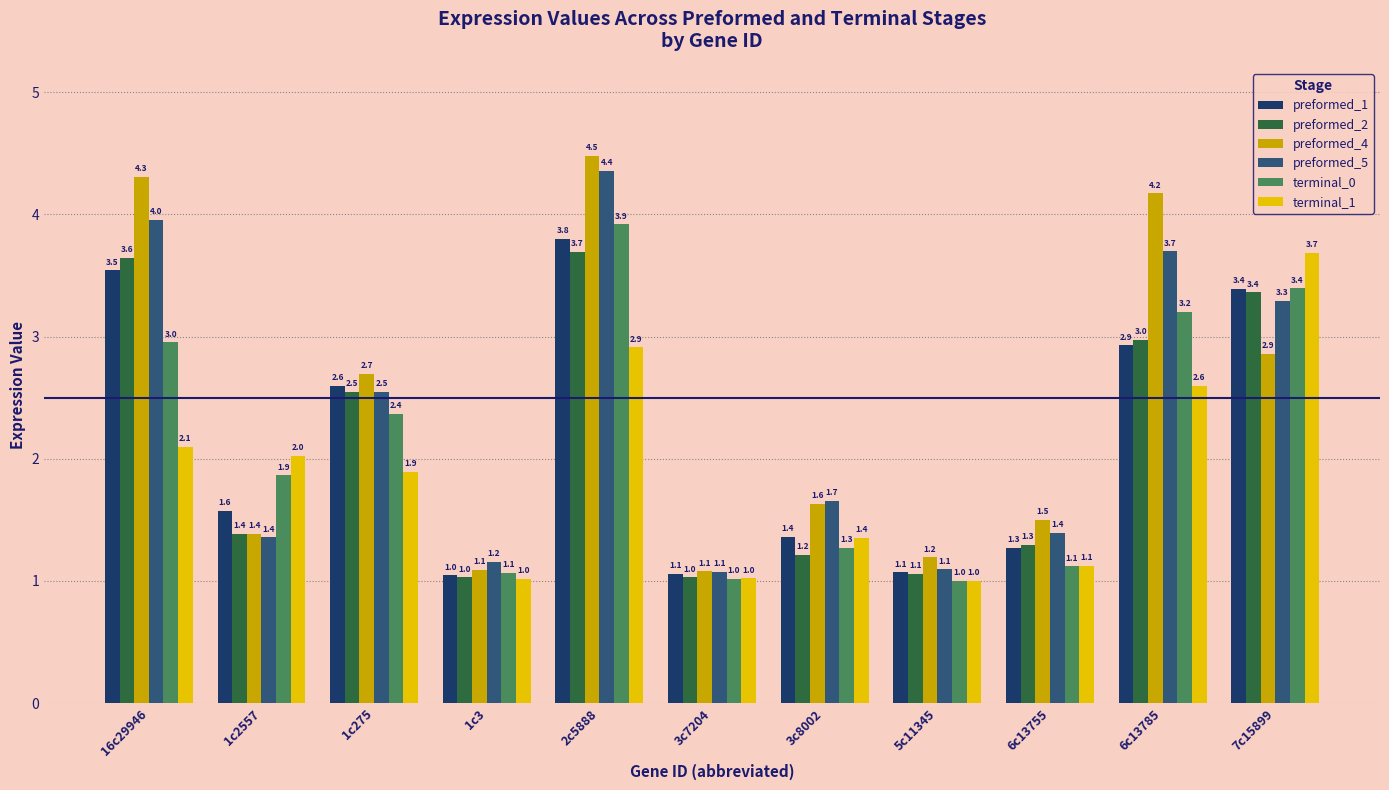

The preformed_5 series shows 1.4 at 6c13755. True or false?

True